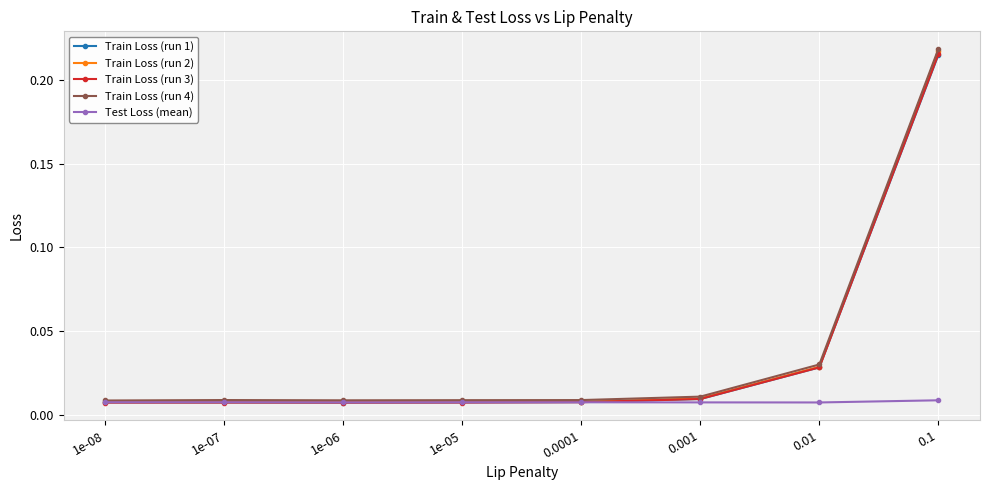

What is the label of the 7th point from the left?

0.01